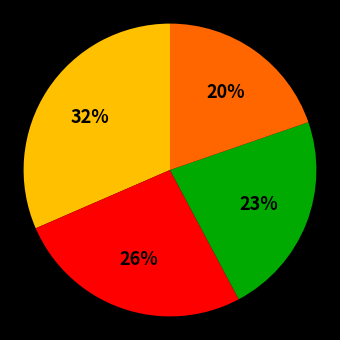

To the nearest percent, what is the average slice percentage?

25%